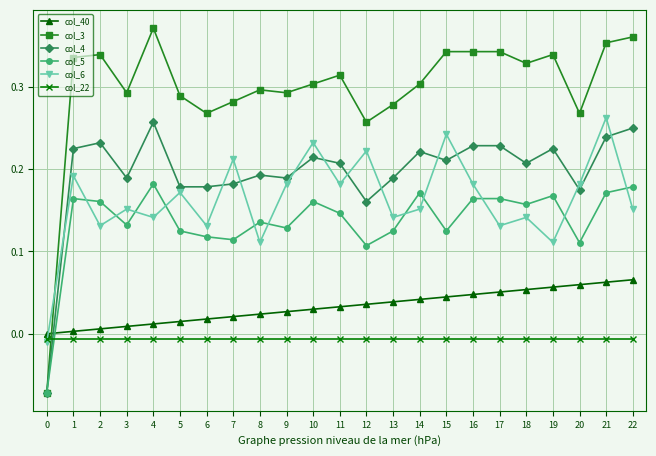

Where is the first local minimum for col_5?

3